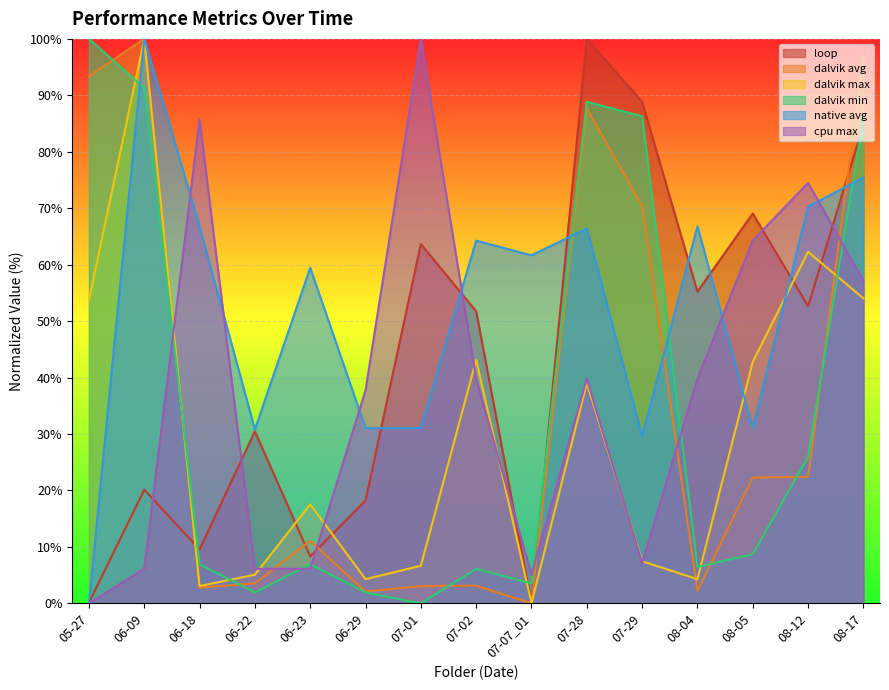

How many intersections are there between dalvik avg and cpu max?

6